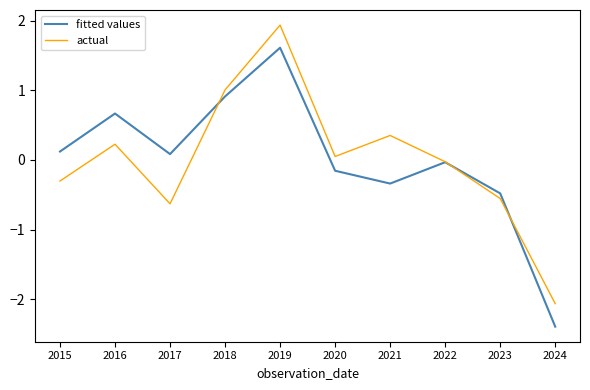

True or false: actual and fitted values intersect in this chart.

True